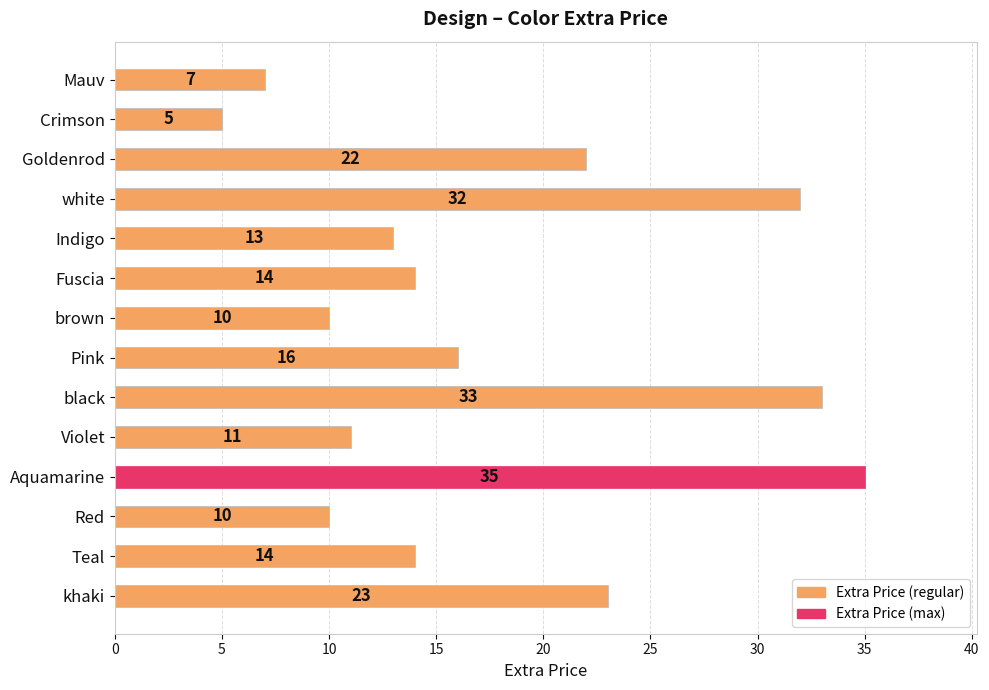

Reading bottom to top, transcribe all the data shown in this chart.

23	14	10	35	11	33	16	10	14	13	32	22	5	7